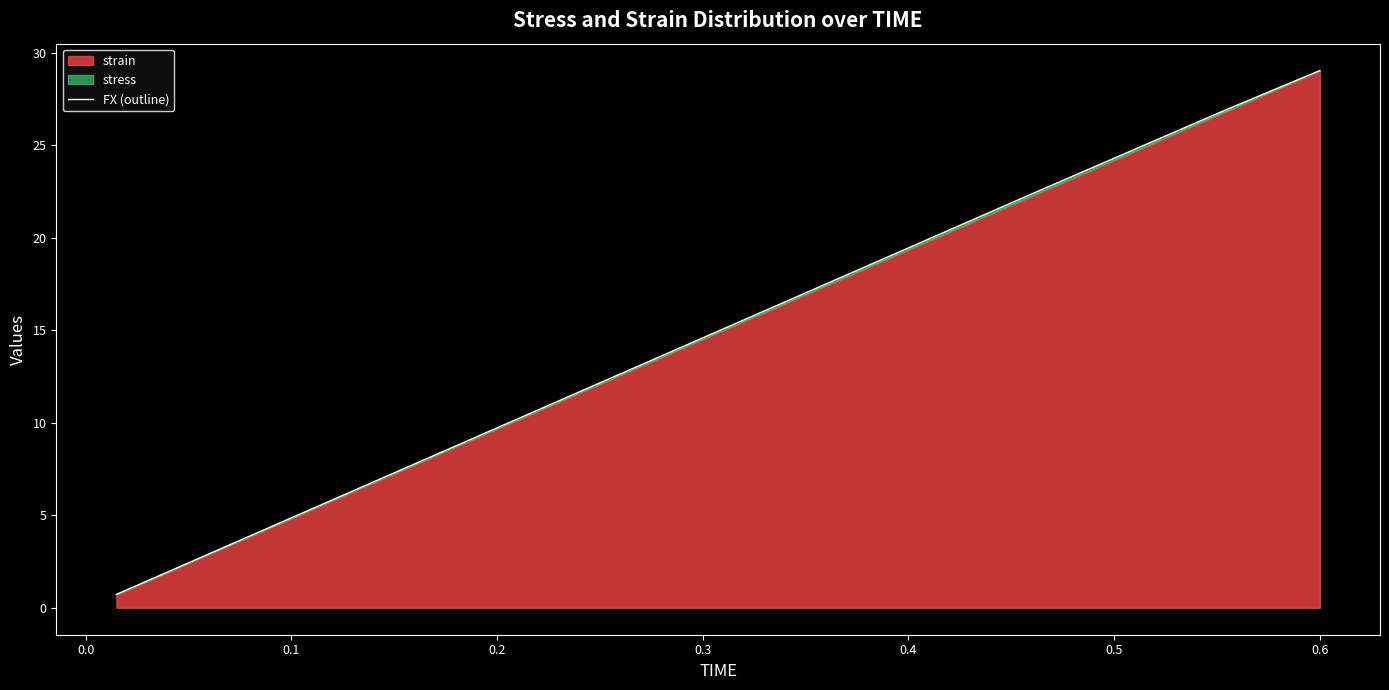

What is the maximum value shown in the chart?

29.0